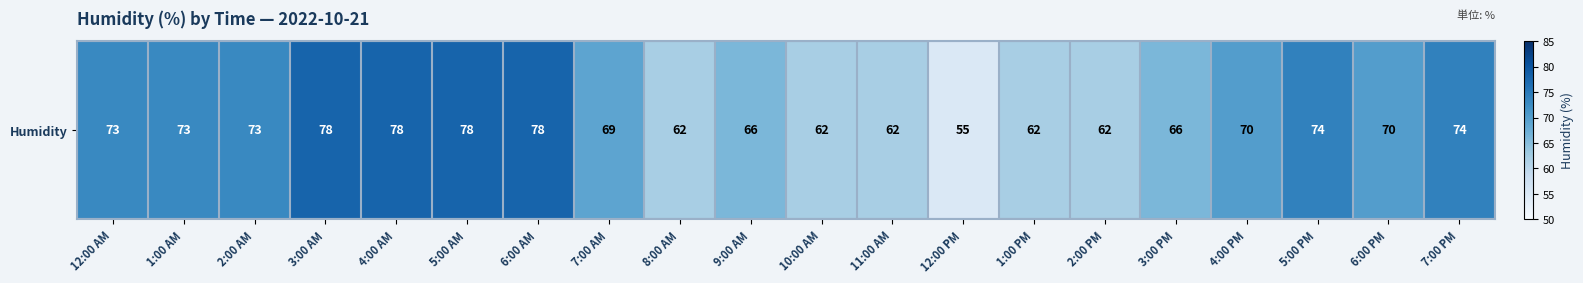

Reading left to right, extract all data points from this chart.

12:00 AM=73	1:00 AM=73	2:00 AM=73	3:00 AM=78	4:00 AM=78	5:00 AM=78	6:00 AM=78	7:00 AM=69	8:00 AM=62	9:00 AM=66	10:00 AM=62	11:00 AM=62	12:00 PM=55	1:00 PM=62	2:00 PM=62	3:00 PM=66	4:00 PM=70	5:00 PM=74	6:00 PM=70	7:00 PM=74